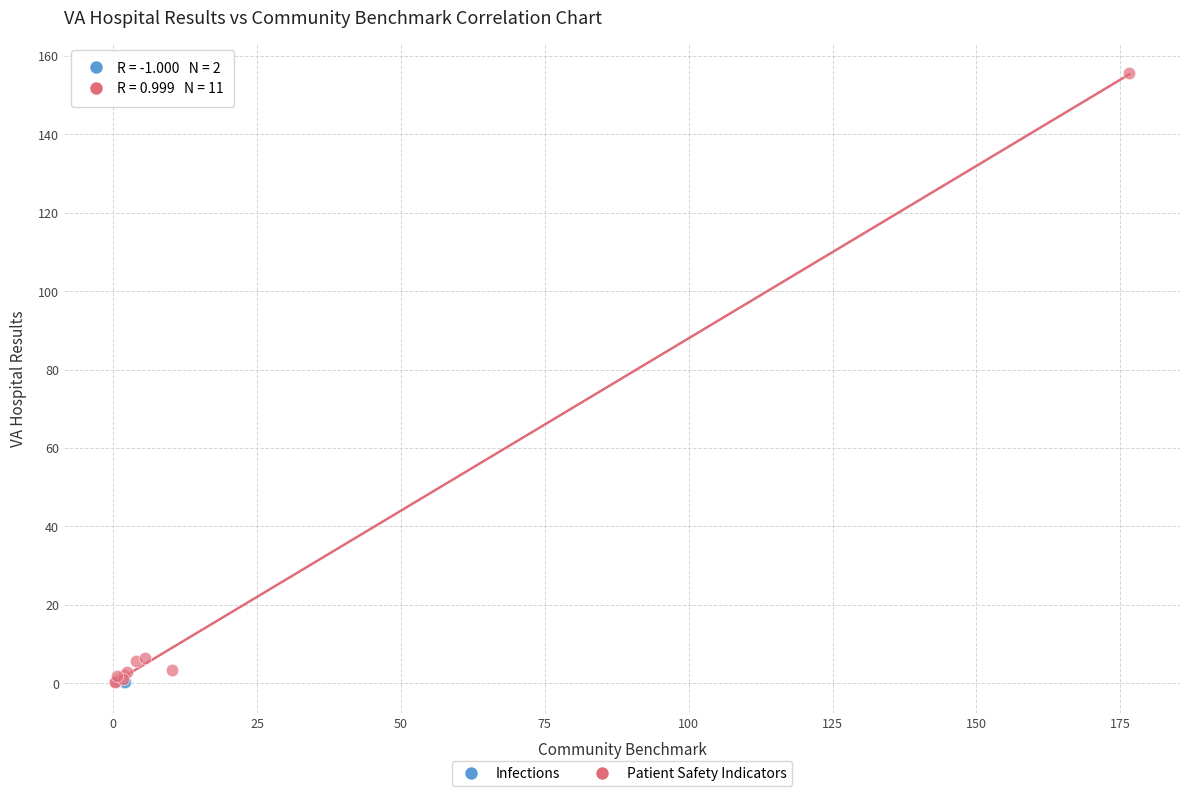

What are all the series names shown in the legend?

Infections, Patient Safety Indicators